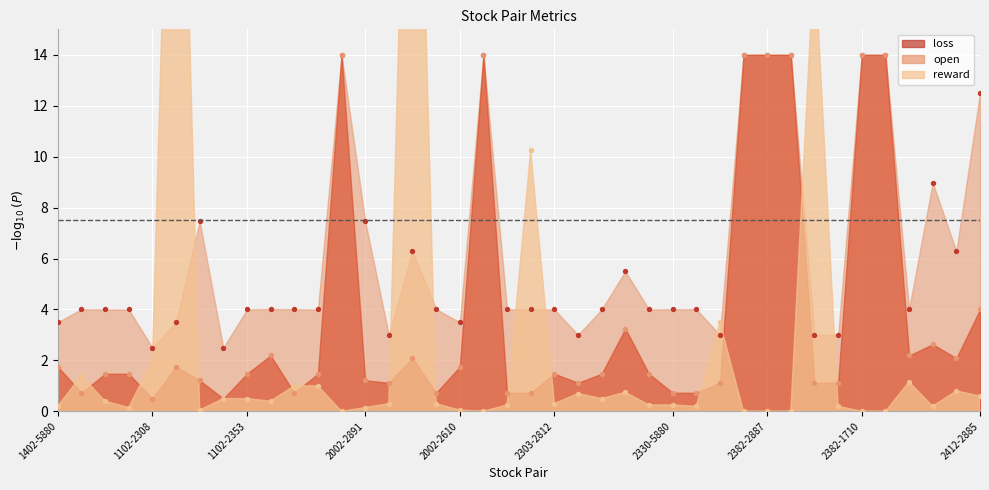

Which series reaches the maximum Y coordinate?

reward